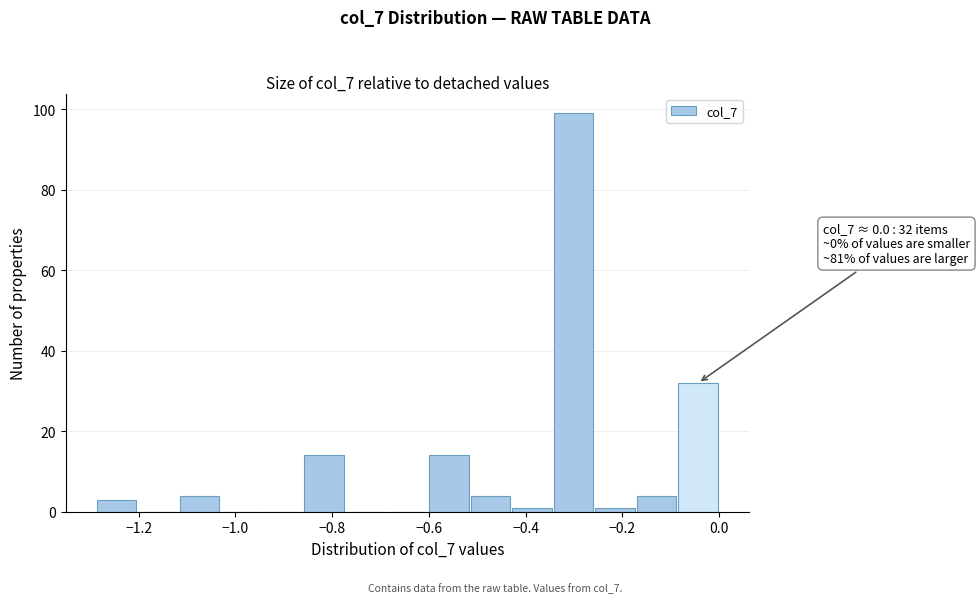

Over which range of the x-axis is the bar tallest?

-0.34 to -0.26